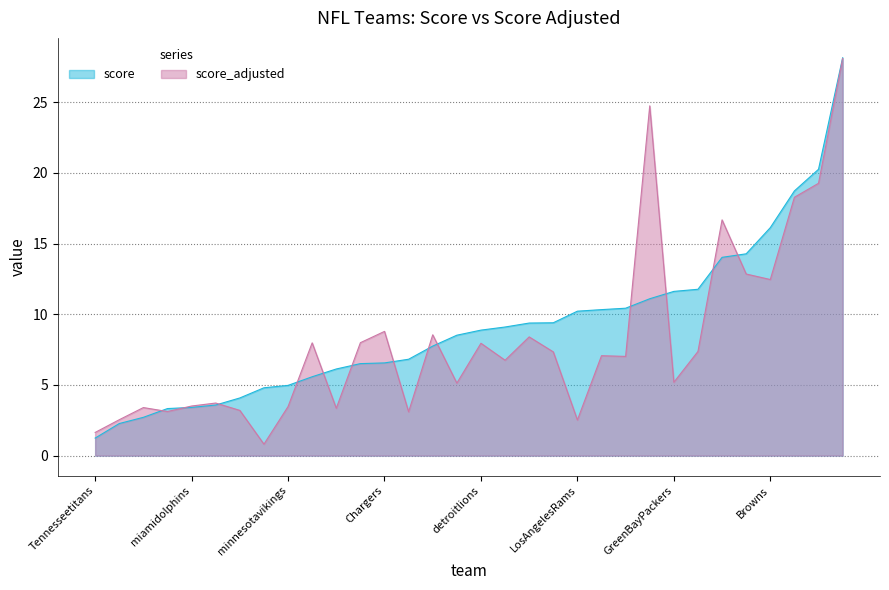

Is it true that score_adjusted equals 3.7 at bengals?

True